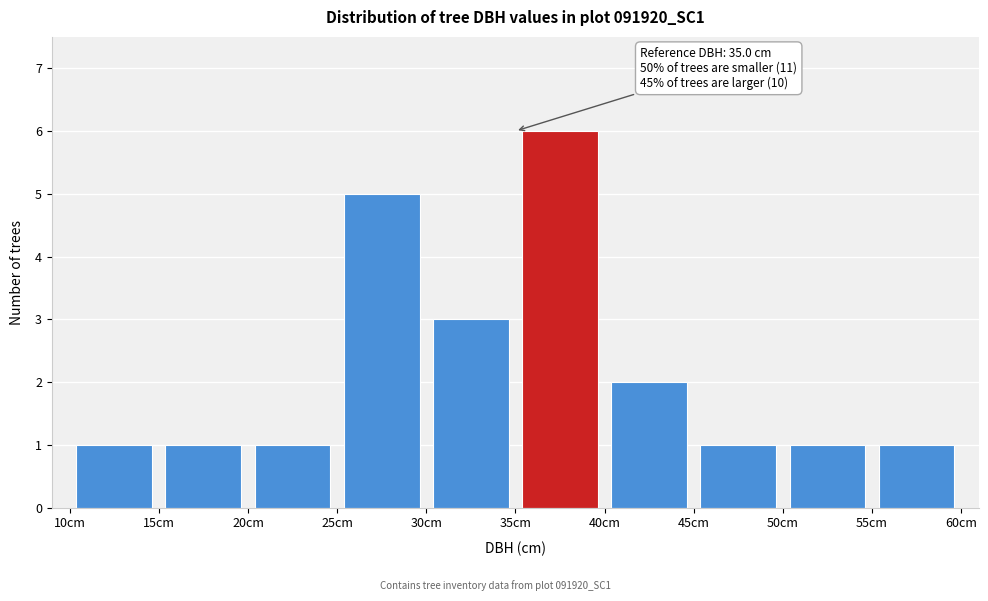

Which range on the x-axis has the tallest bar?

35 to 40